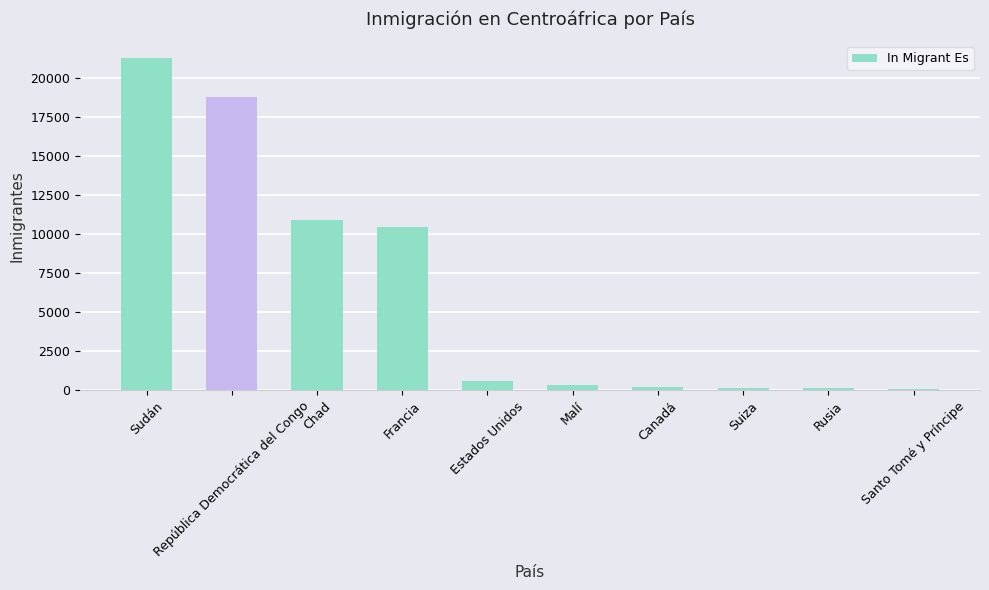

What is the average value?

6284